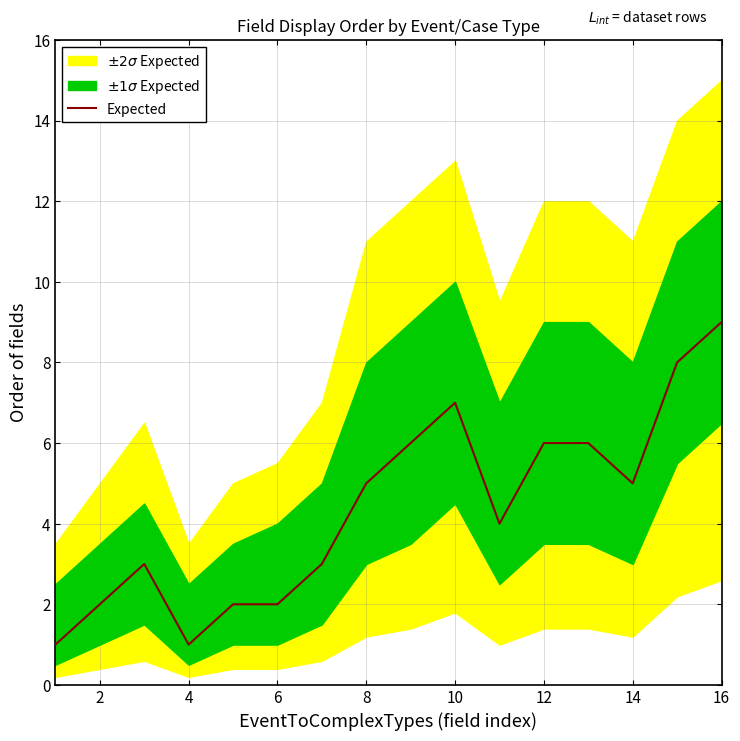

The value of Expected at 10 is 7. True or false?

True